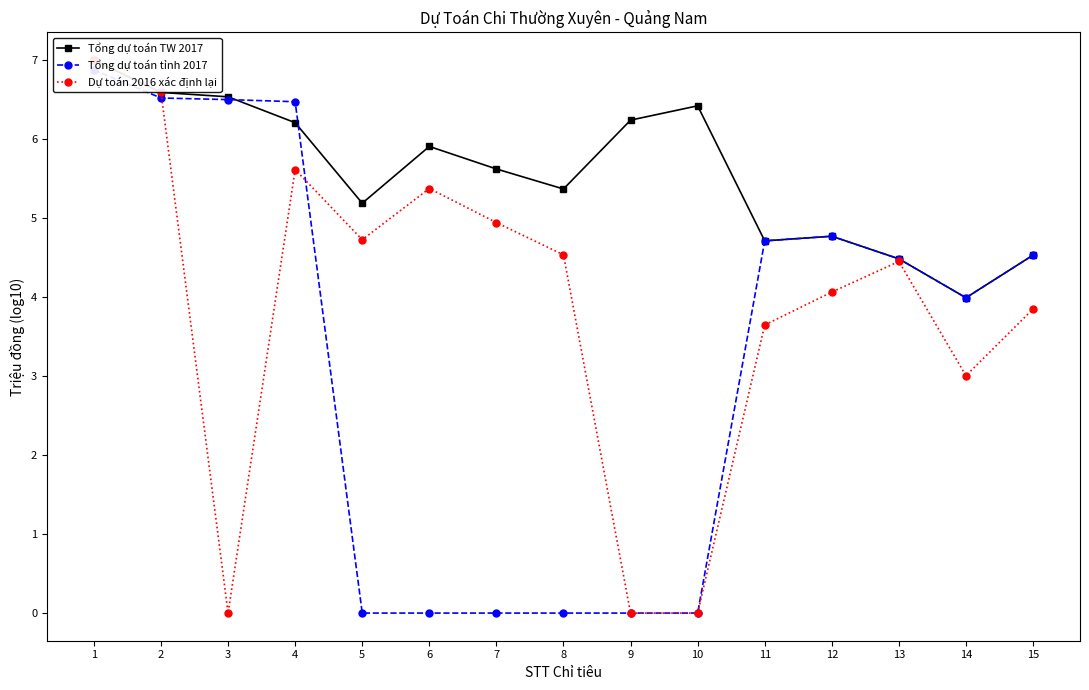

Reading left to right, what are all the values shown in this chart?

Tổng dự toán TW 2017: 1=7.0	2=6.6	3=6.5	4=6.2	5=5.2	6=5.9	7=5.6	8=5.4	9=6.2	10=6.4	11=4.7	12=4.8	13=4.5	14=4.0	15=4.5
Tổng dự toán tỉnh 2017: 1=6.9	2=6.5	3=6.5	4=6.5	5=0.0	6=0.0	7=0.0	8=0.0	9=0.0	10=0.0	11=4.7	12=4.8	13=4.5	14=4.0	15=4.5
Dự toán 2016 xác định lại: 1=7.0	2=6.6	3=0.0	4=5.6	5=4.7	6=5.4	7=4.9	8=4.5	9=0.0	10=0.0	11=3.6	12=4.1	13=4.5	14=3.0	15=3.9